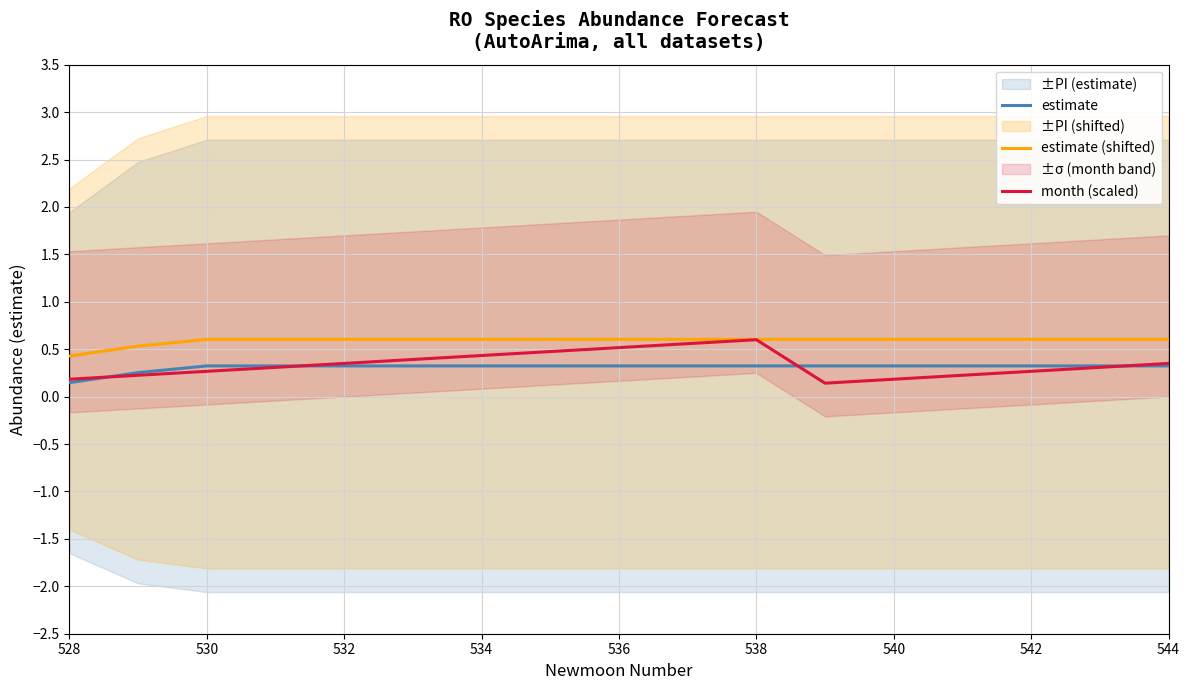

What is the sum of all estimate values?

5.3